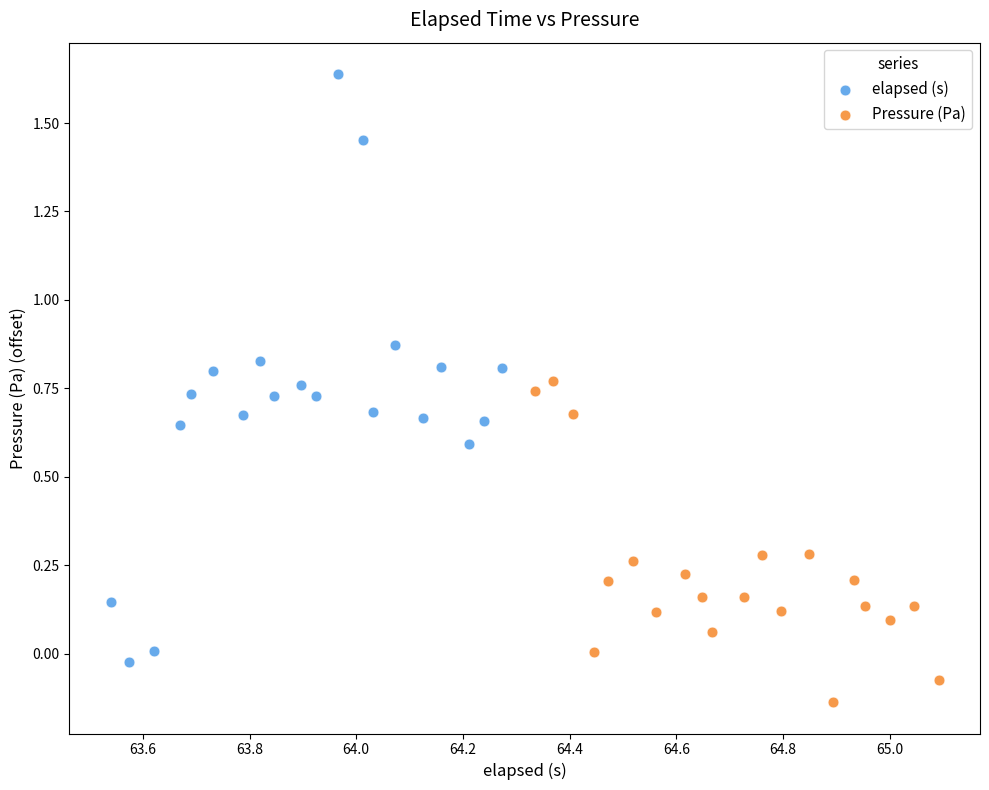

Which series contains the lowest Y value?

Pressure (Pa)